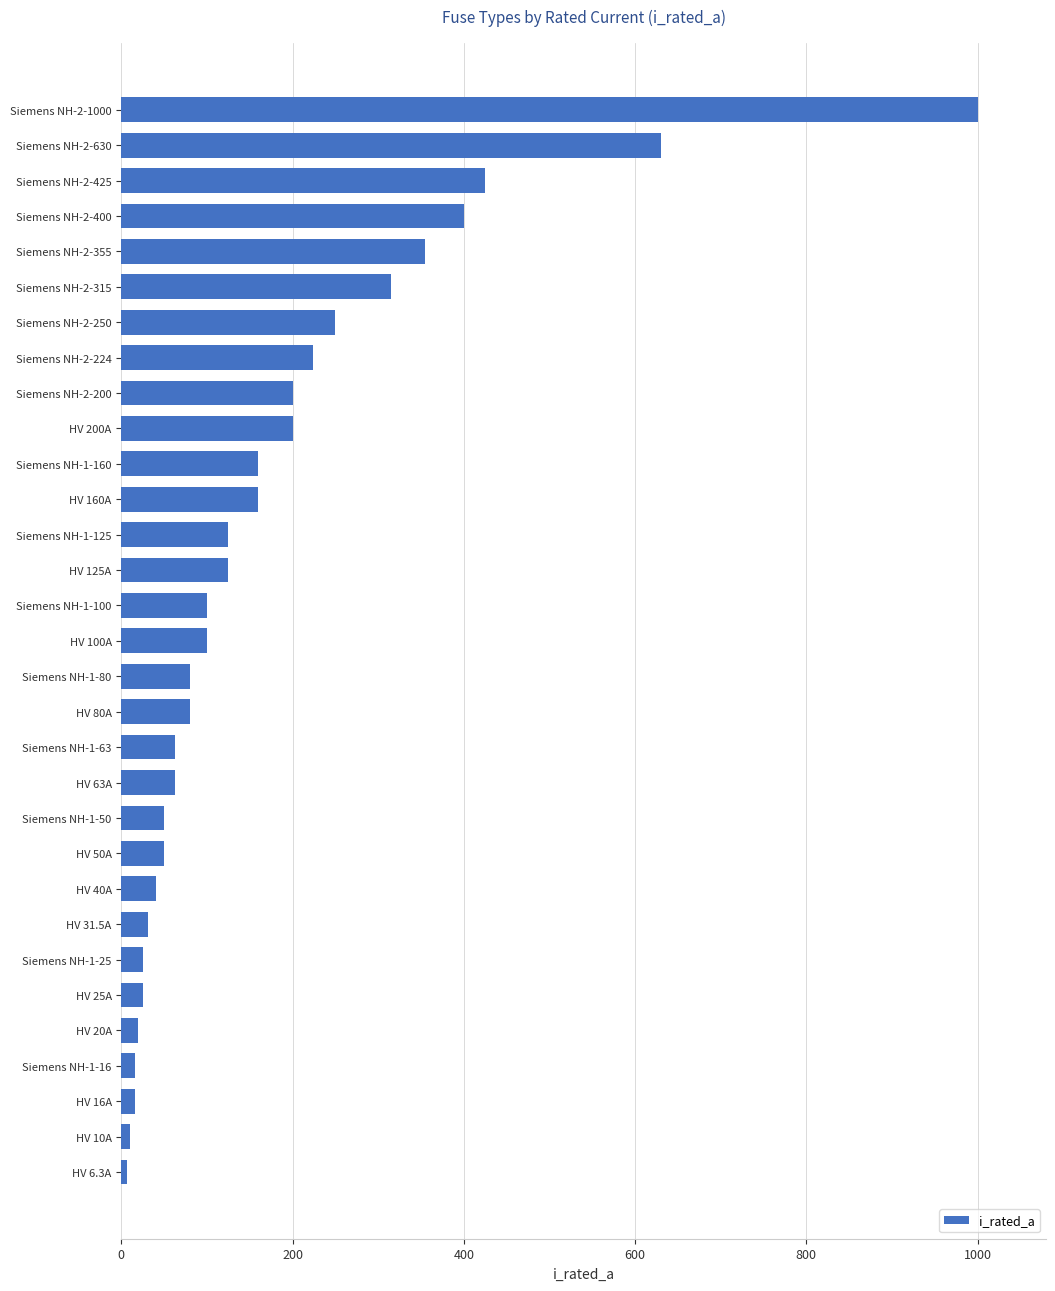

True or false: the data shows 317.8 at HV 200A.

False